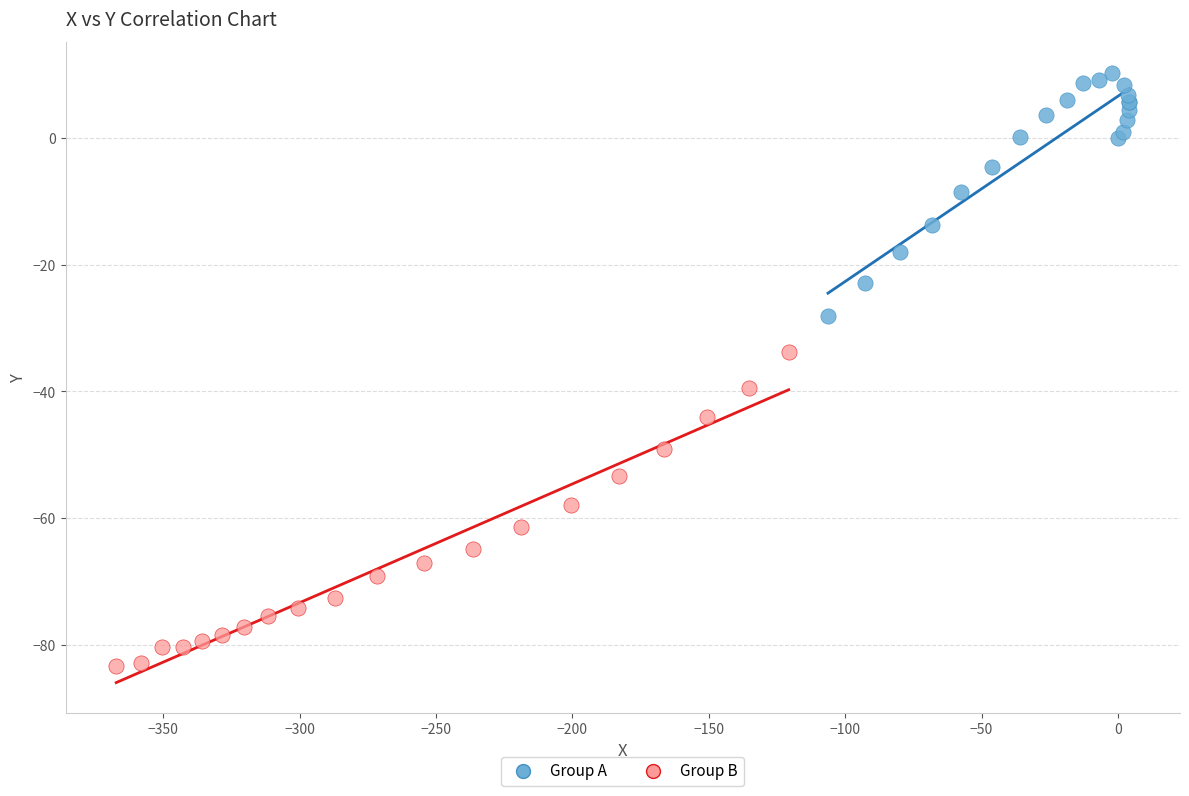

What are all the series names shown in the legend?

Group A, Group B